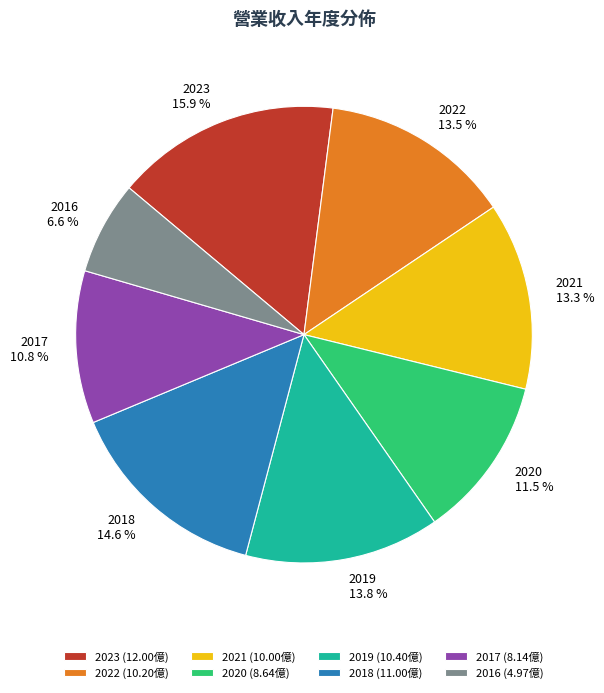

What is the ratio of the value at 2023 to the value at 2016?

2.4